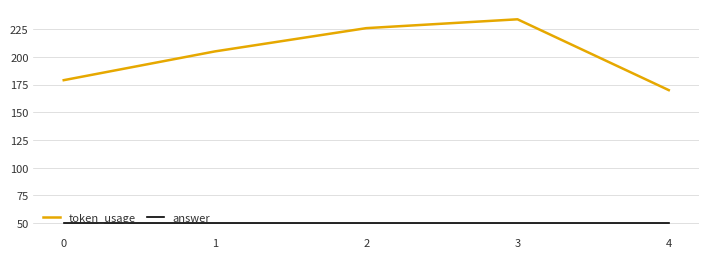

What is the difference between the token_usage values at 2 and 4?

56